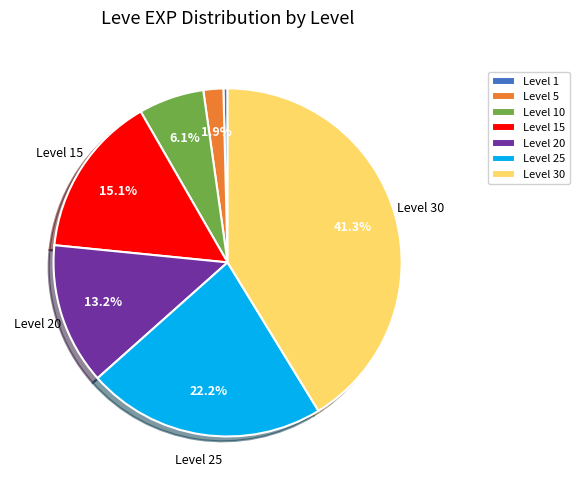

What is the smallest slice in the pie chart?

Level 1